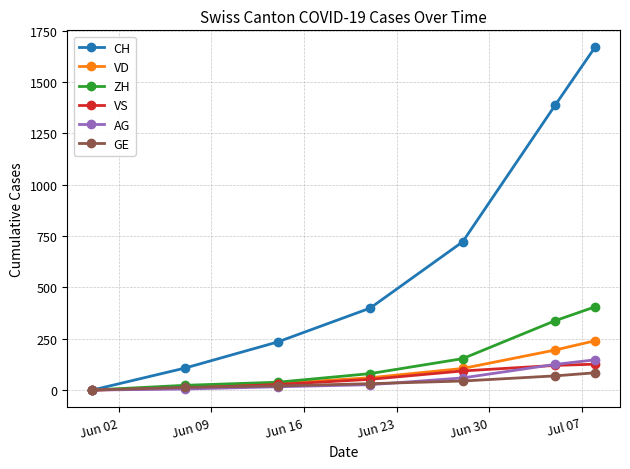

What is the difference between the second highest and minimum values in the VD series?

195